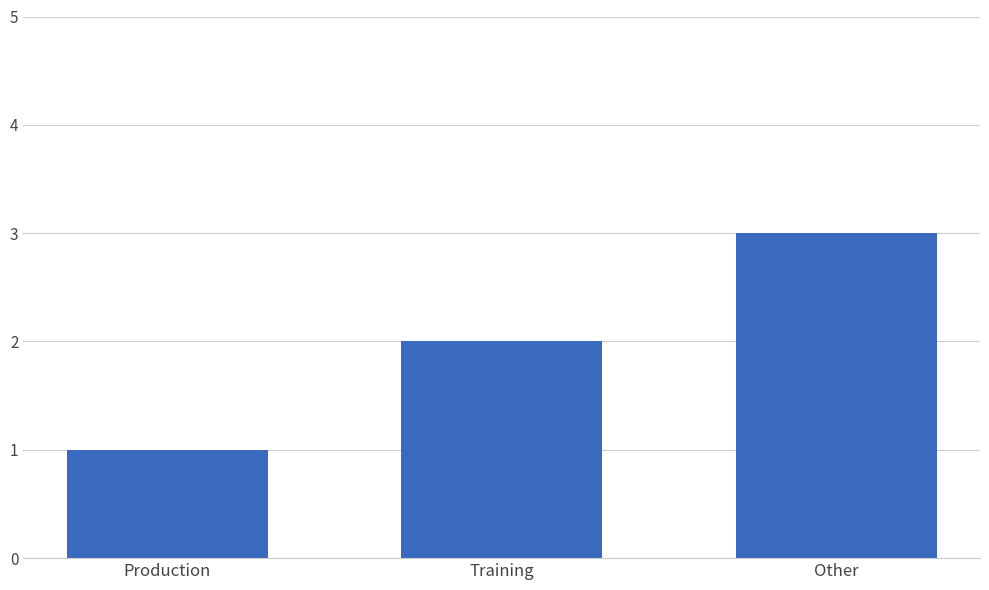

Which label corresponds to the smallest value in the chart?

Production